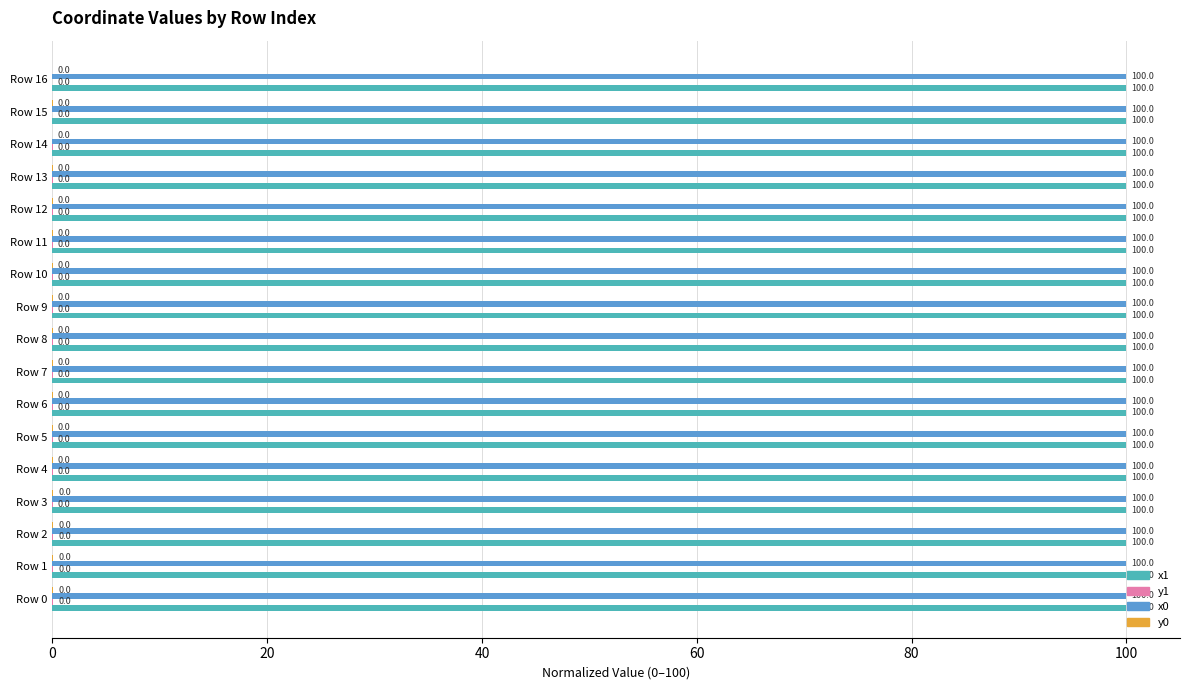

What is the greatest value displayed?

100.0